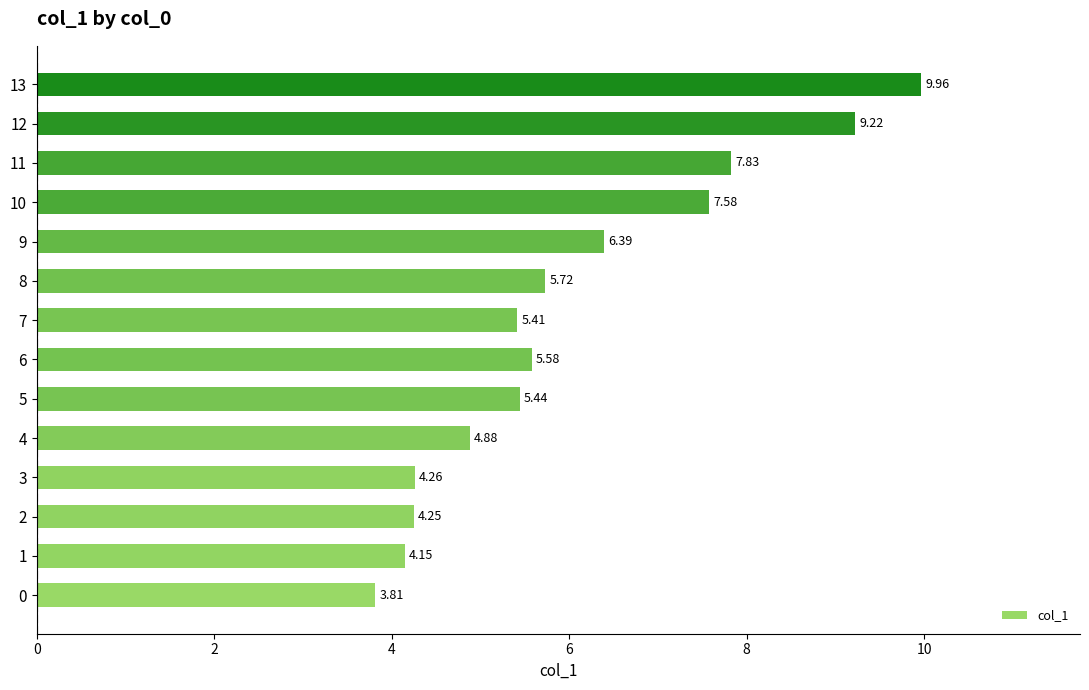

What is the difference between the maximum and minimum values?

6.2